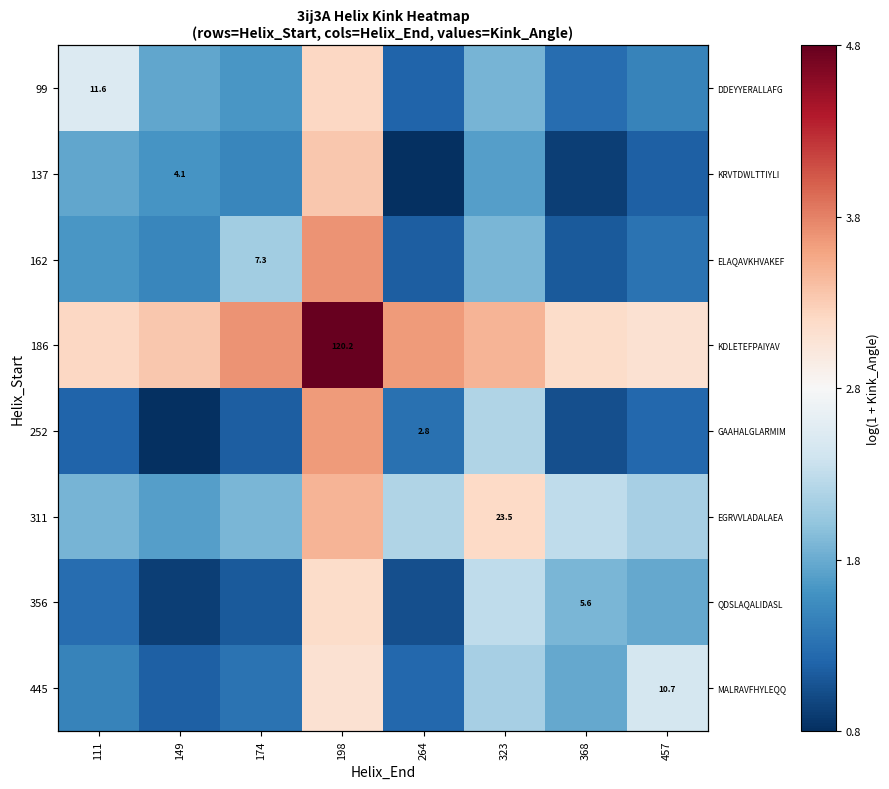

The value of 162 at 111 is 2.7. True or false?

False